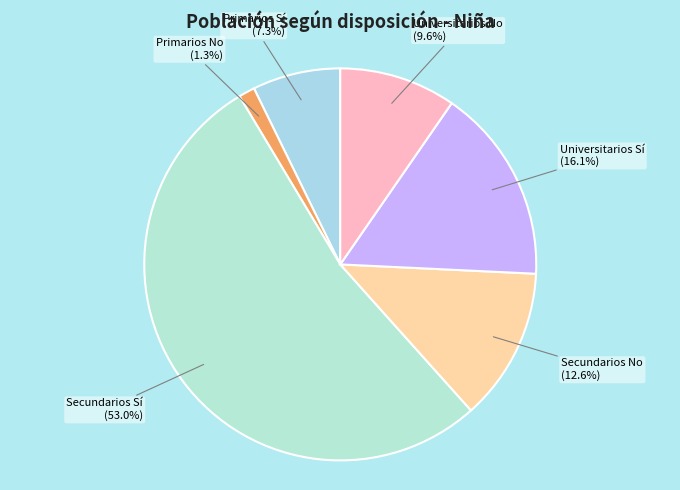

How many slices are in this pie chart?

6